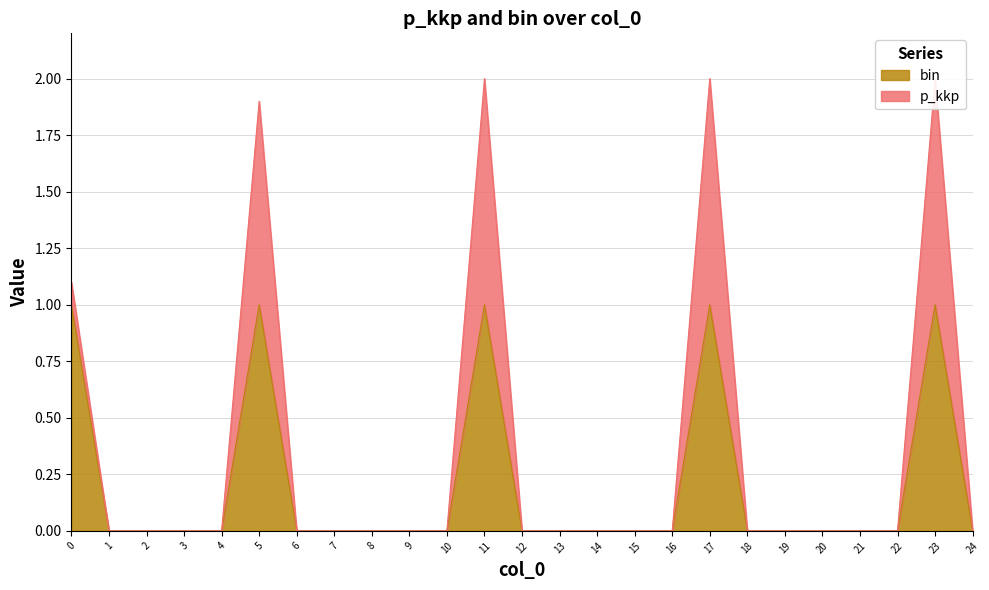

Between 23 and 4, which is larger?

23